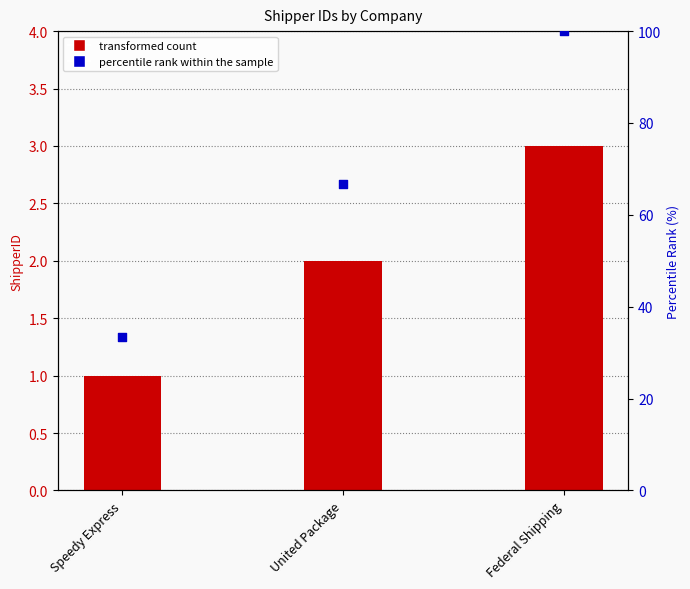

Which series has the largest total across all categories?

percentile rank within the sample